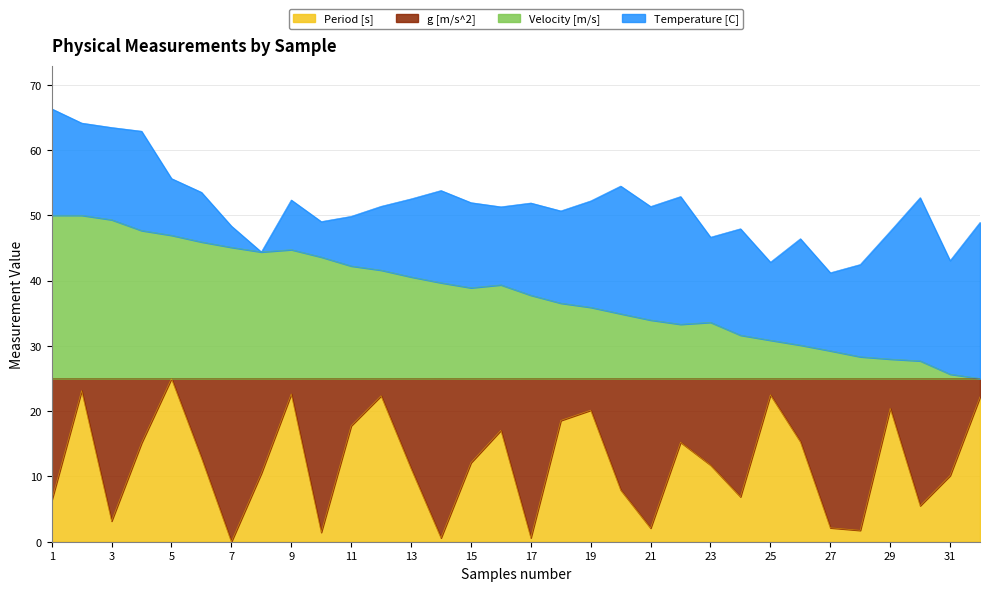

At which label does Period [s] reach its peak?

5